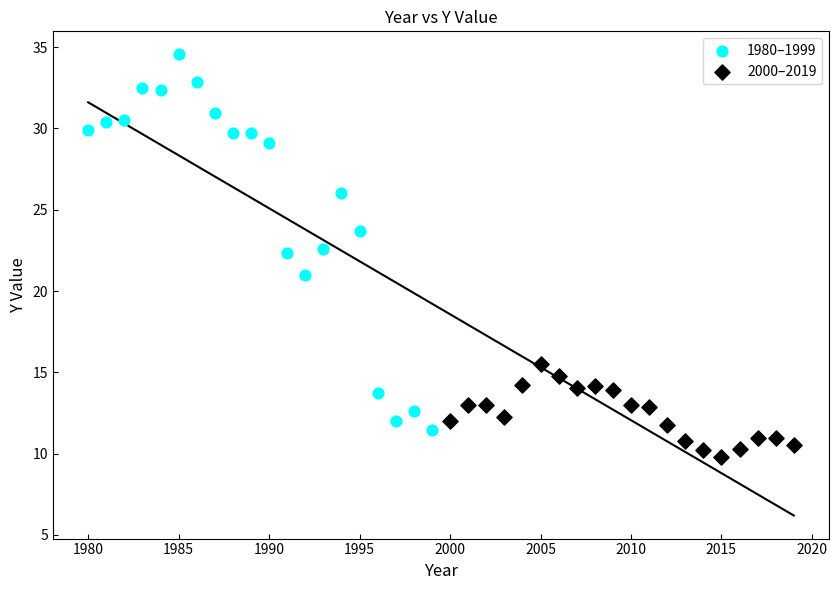

Which series has the largest Y range (max minus min)?

1980–1999